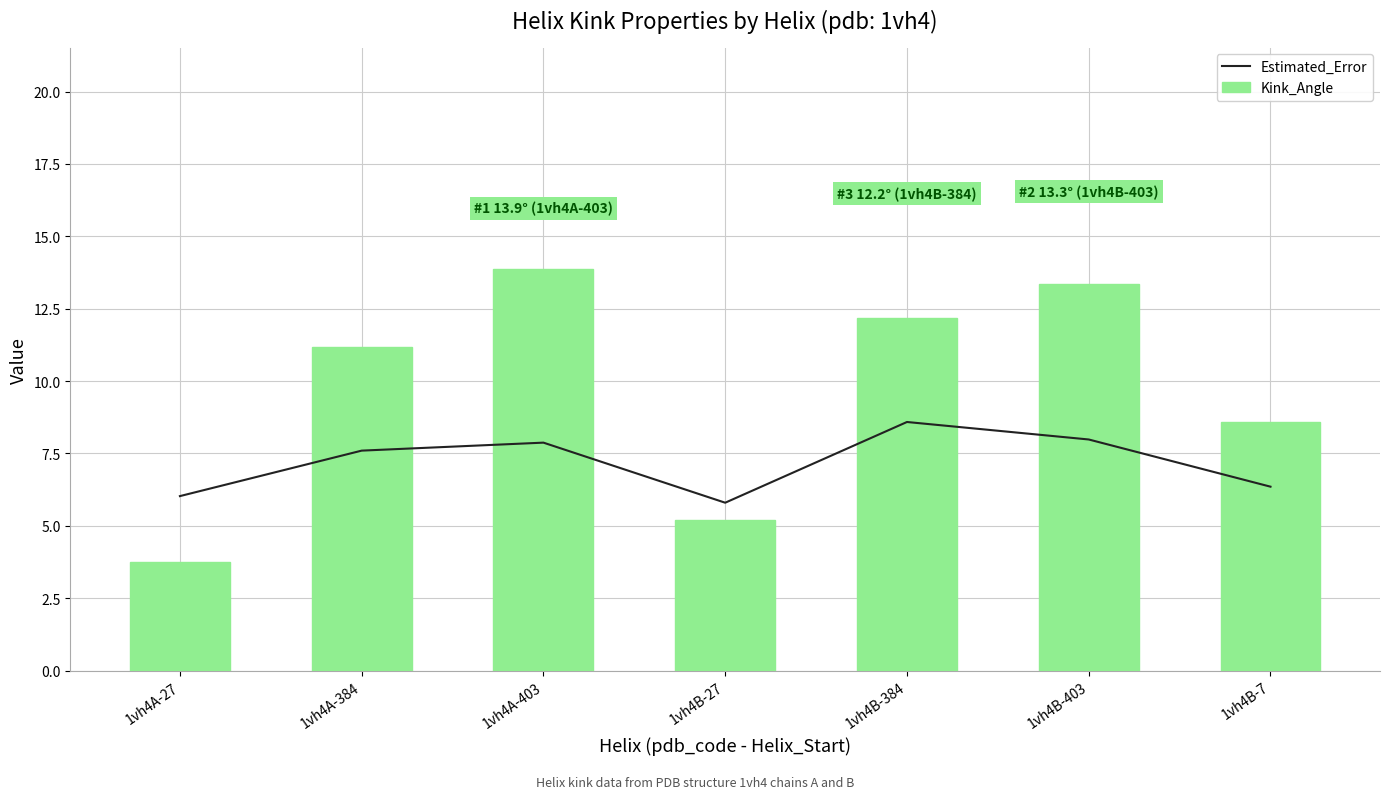

At which label is Kink_Angle closest to 8?

1vh4B-7